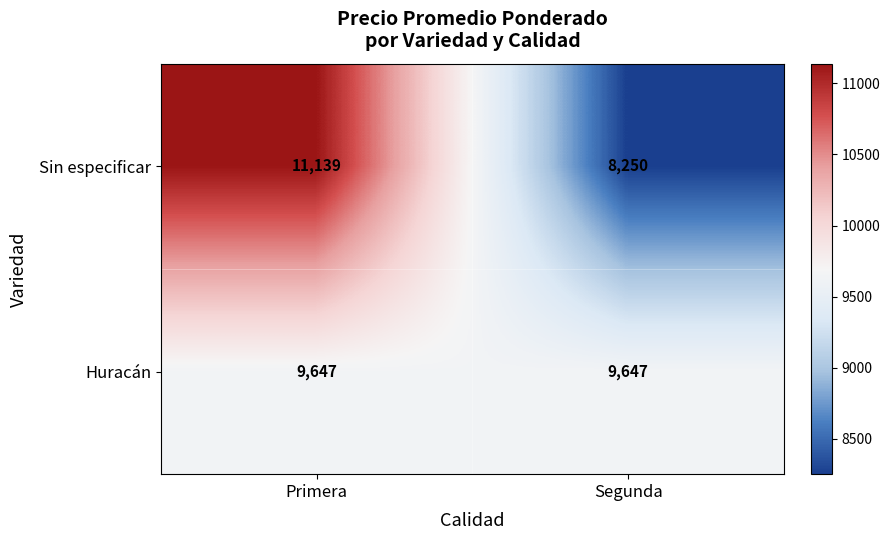

Which series has the widest spread of values?

Sin especificar